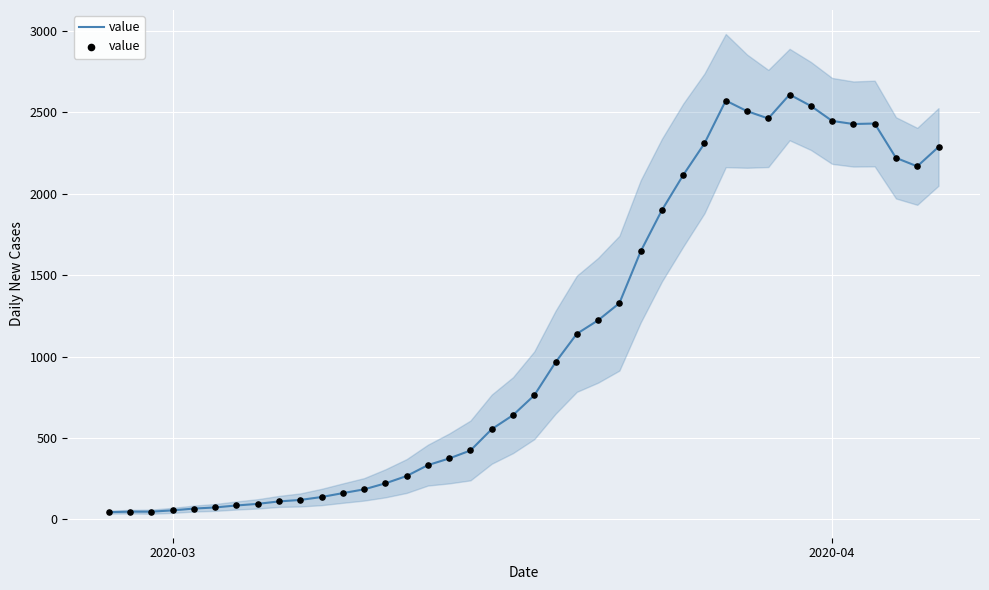

What is the highest value of the value series?

2610